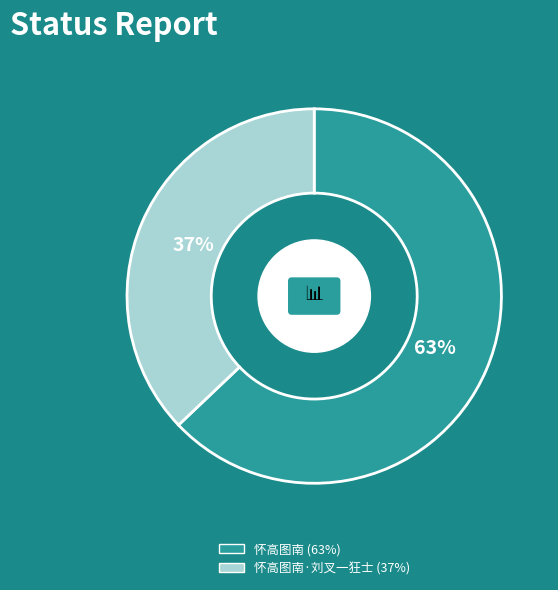

Rank the categories by value from lowest to highest.

怀高图南·刘叉一狂士, 怀高图南